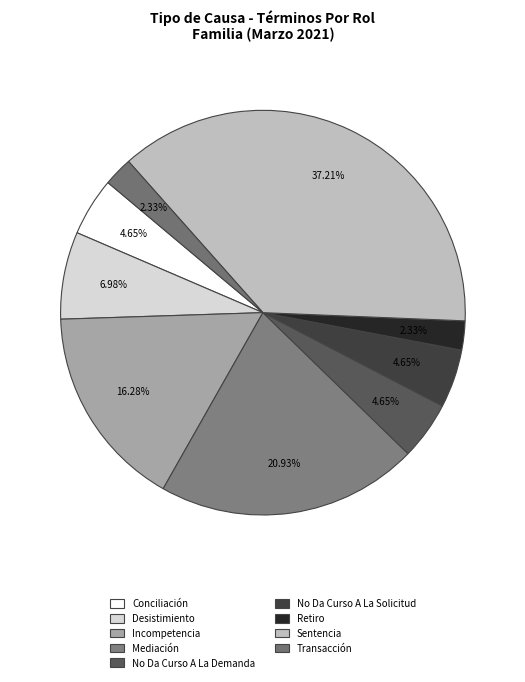

How many slices are in this pie chart?

9